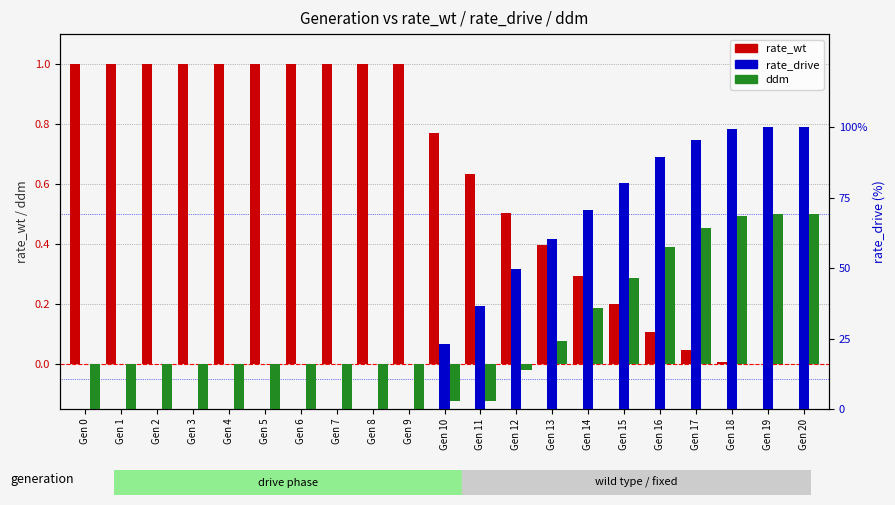

What is the difference between the maximum and second lowest values in the ddm (shifted) series?

1.0